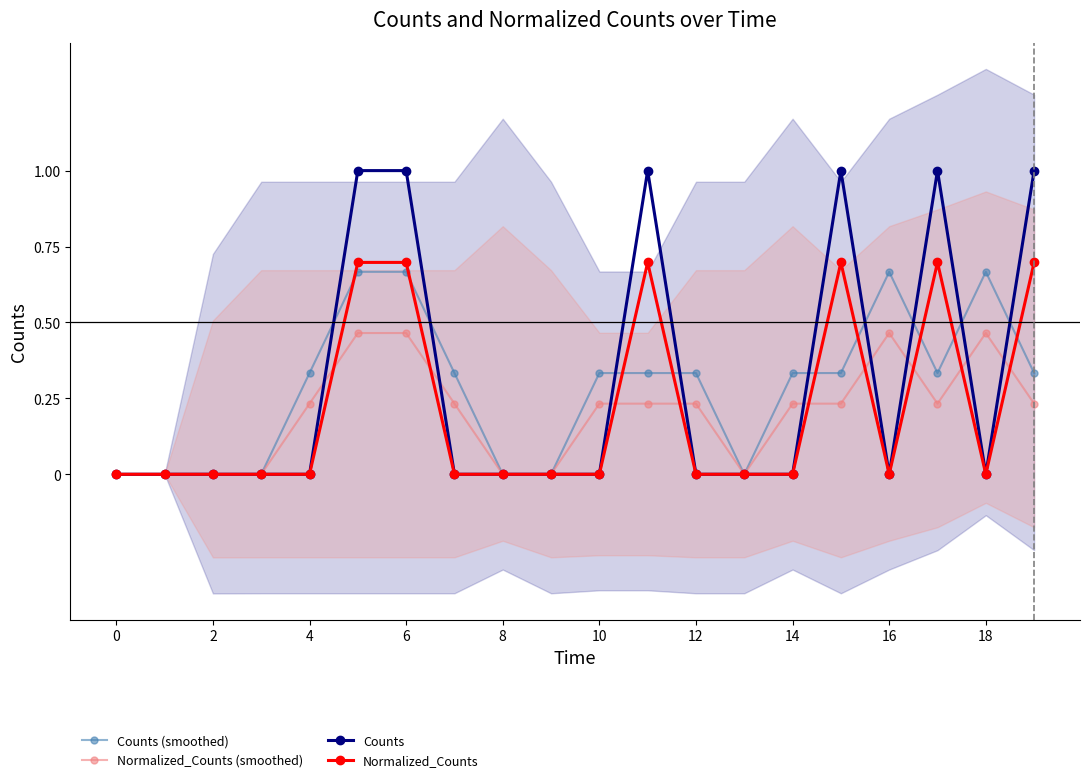

List the series in order of their peak value, lowest first.

Normalized_Counts (smoothed), Counts (smoothed), Normalized_Counts, Counts